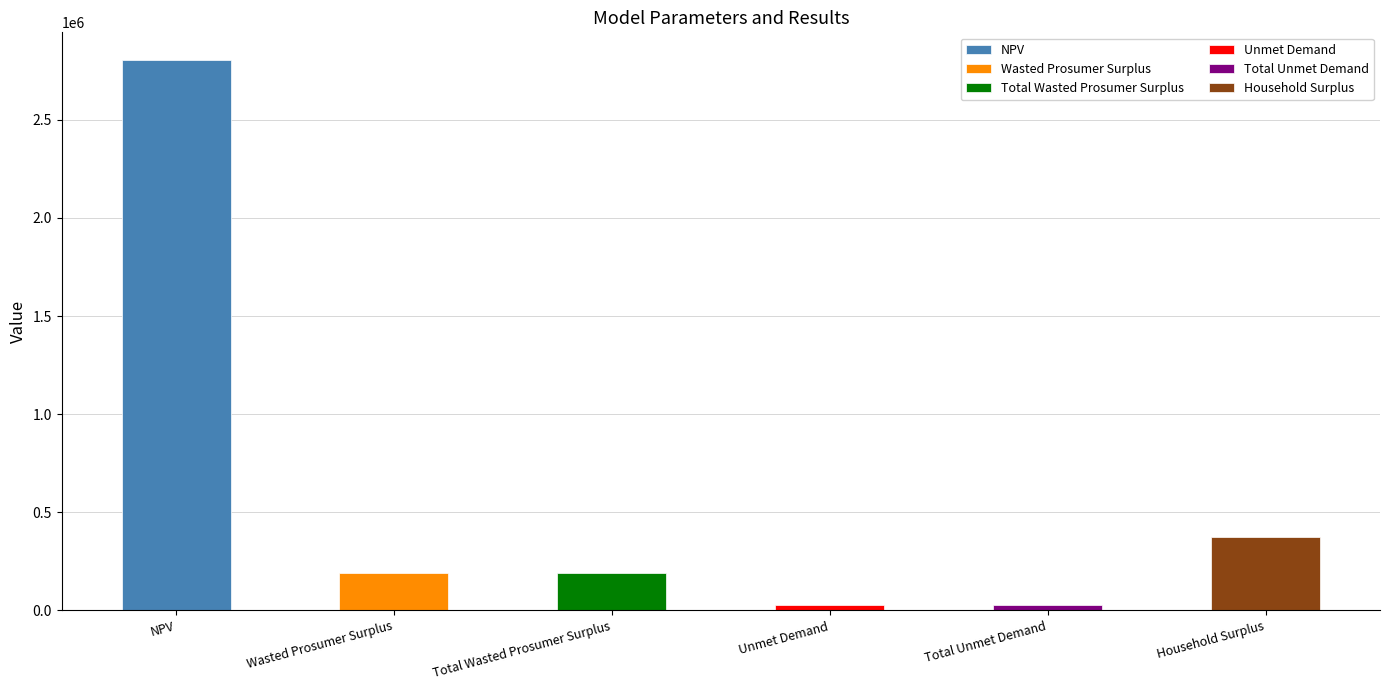

Which category has the highest value across all series?

NPV